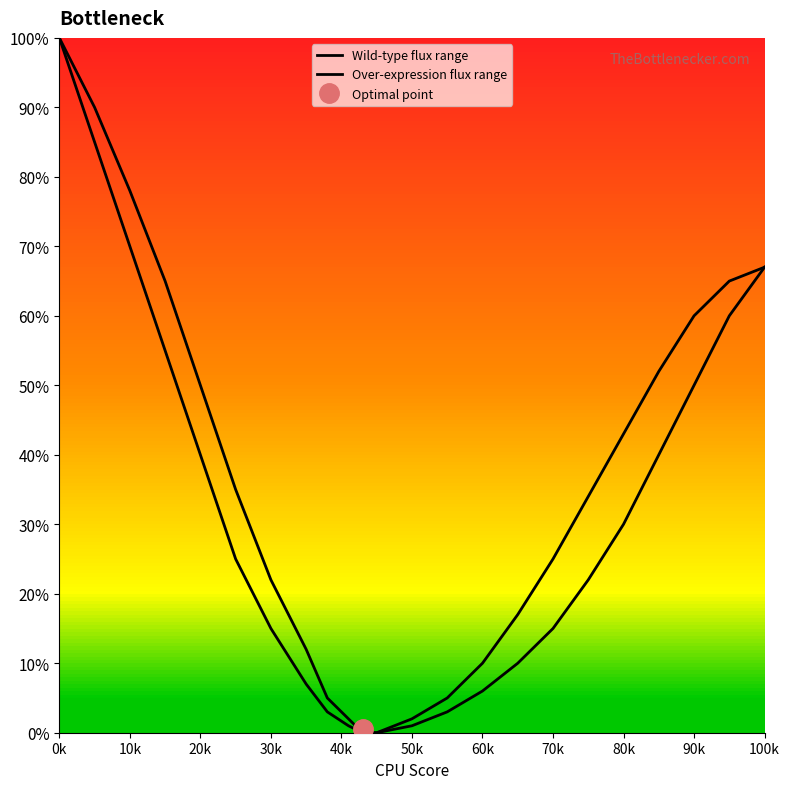

Reading right to left, list all the values displayed in this chart.

Wild-type flux range: 67	60	50	40	30	22	15	10	6	3	1	0	0	1	3	7	15	25	40	55	70	85	100
Over-expression flux range: 67	65	60	52	43	34	25	17	10	5	2	0	0	2	5	12	22	35	50	65	78	90	100